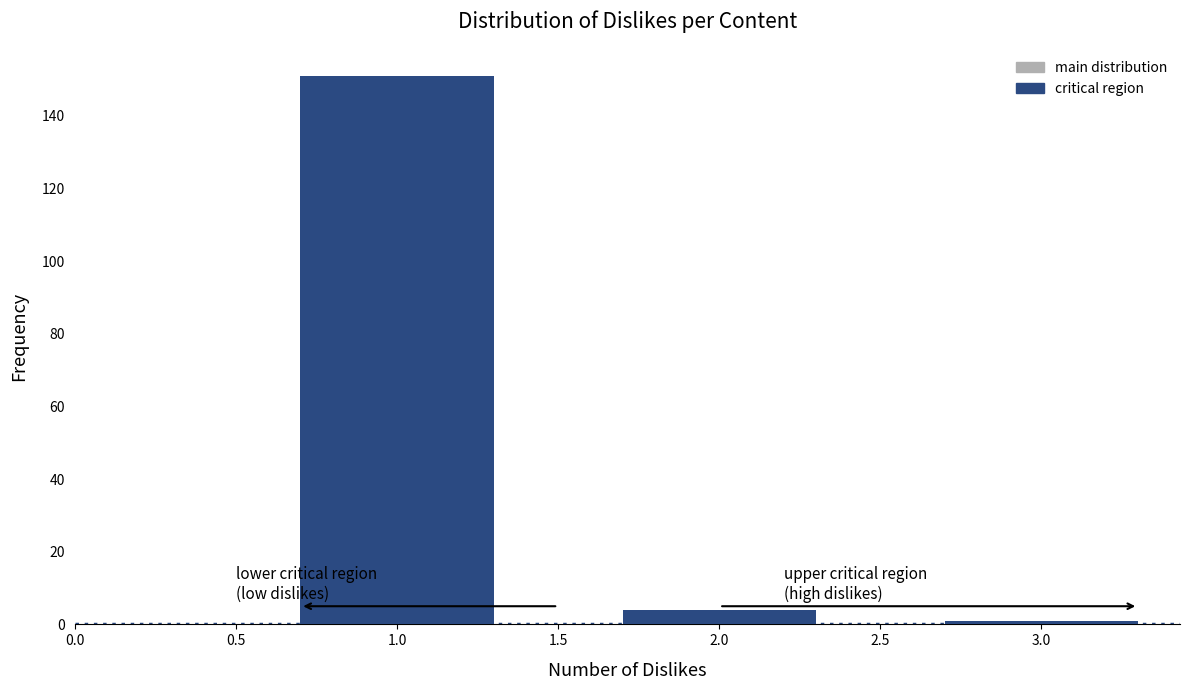

Reading left to right, list all the values displayed in this chart.

1.0=151	2.0=4	3.0=1